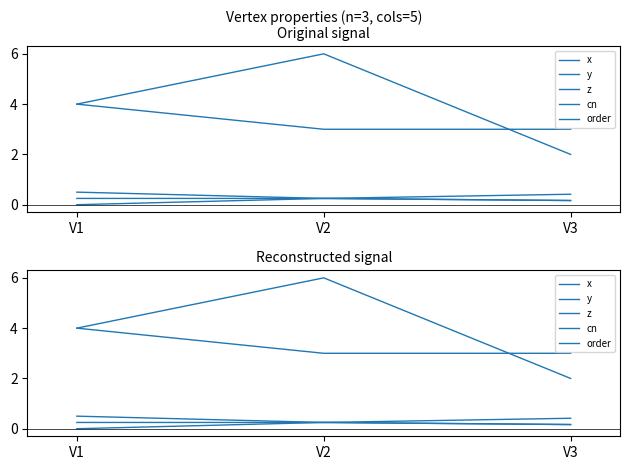

What are all the series names shown in the legend?

x, y, z, cn, order